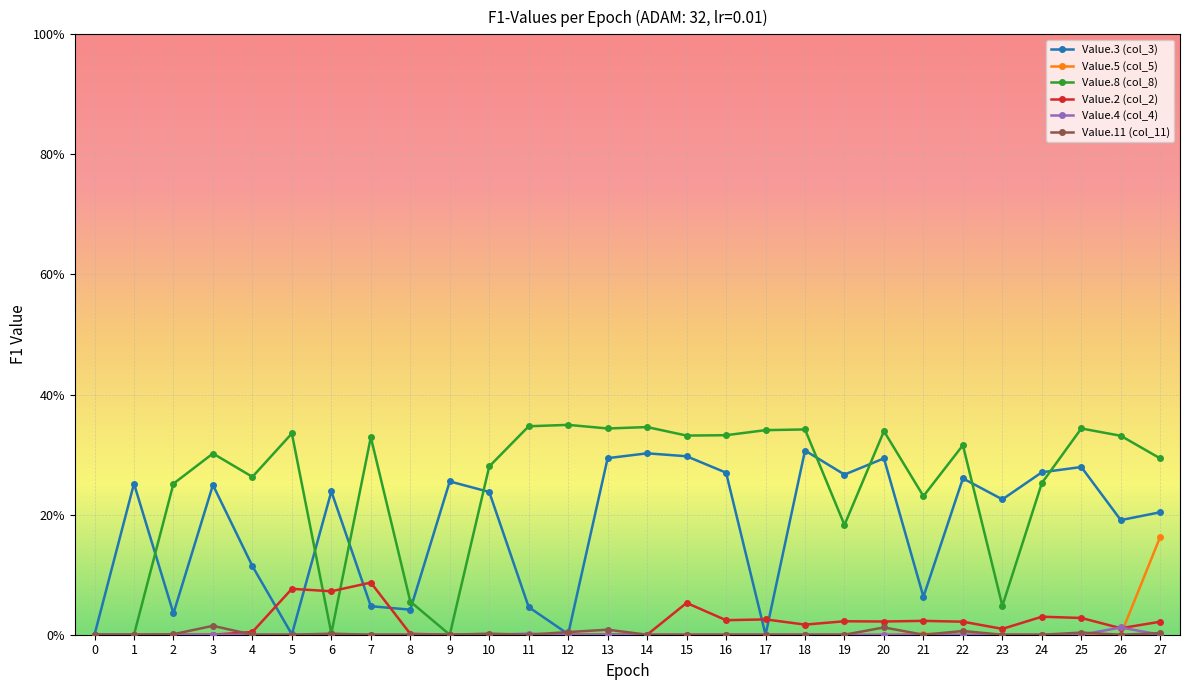

True or false: Value.8 (col_8) has more than 1 points higher than both neighbors.

True